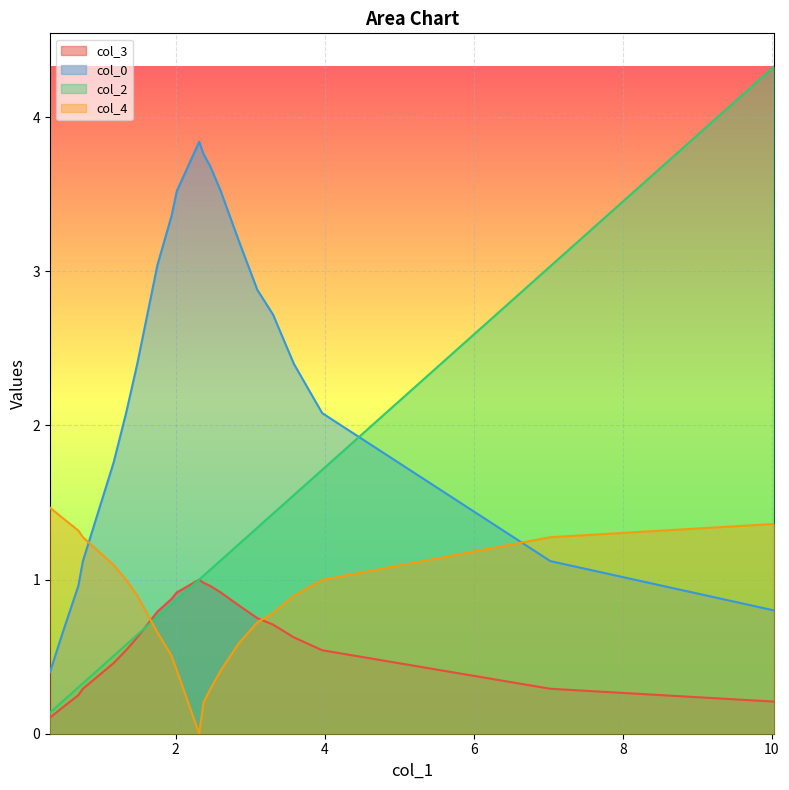

List the series in order of their peak value, highest first.

col_2, col_0, col_4, col_3